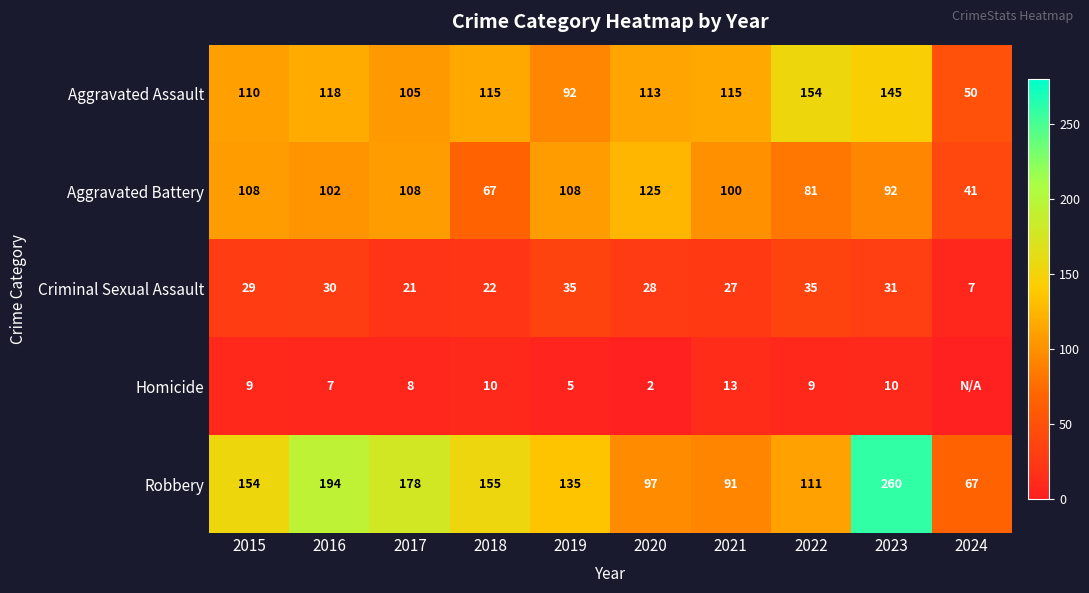

What is the greatest value displayed?

260